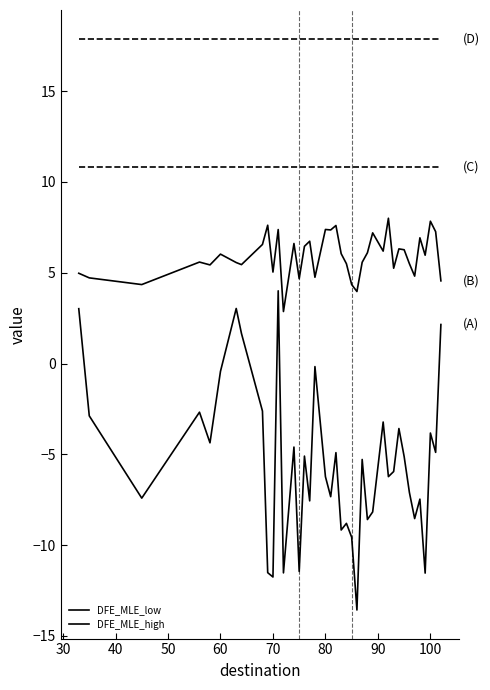

Does the chart display data point markers on the line(s)?

No